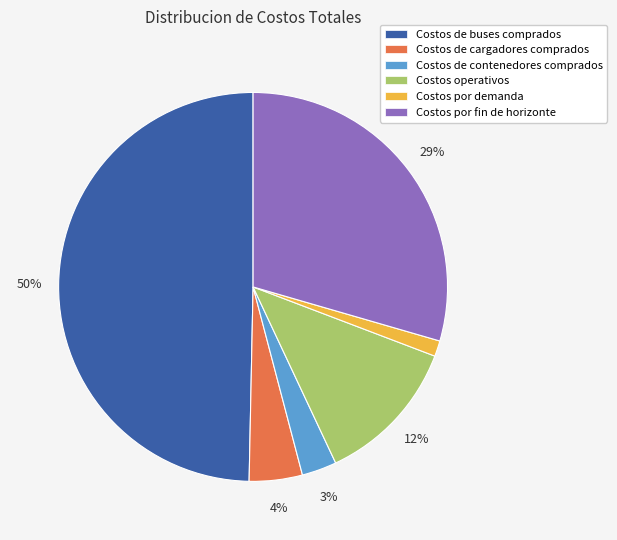

To the nearest percent, what is the combined percentage of Costos de cargadores comprados and Costos de contenedores comprados?

7%